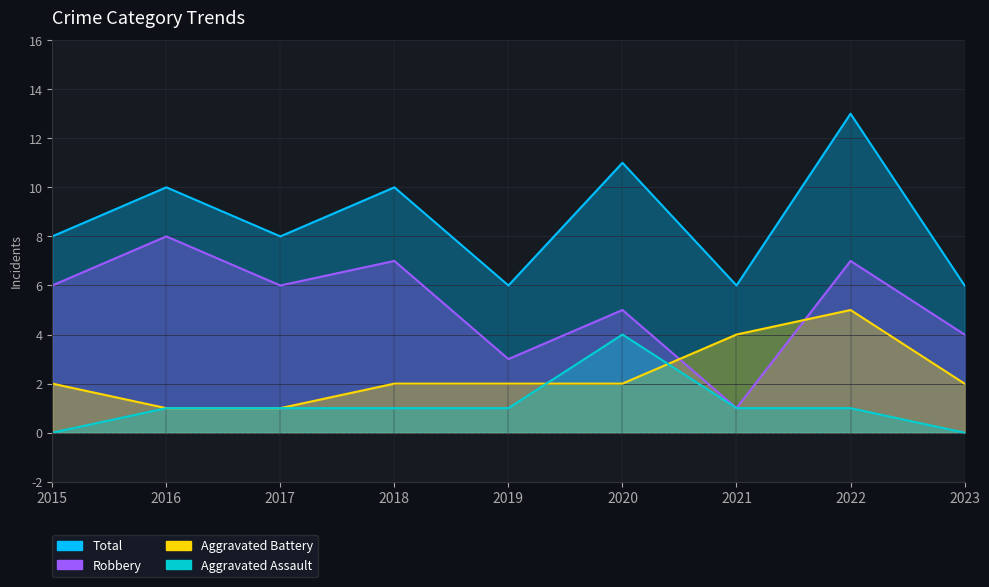

Reading left to right, transcribe all the data shown in this chart.

Total: 8	10	8	10	6	11	6	13	6
Robbery: 6	8	6	7	3	5	1	7	4
Aggravated Battery: 2	1	1	2	2	2	4	5	2
Aggravated Assault: 0	1	1	1	1	4	1	1	0